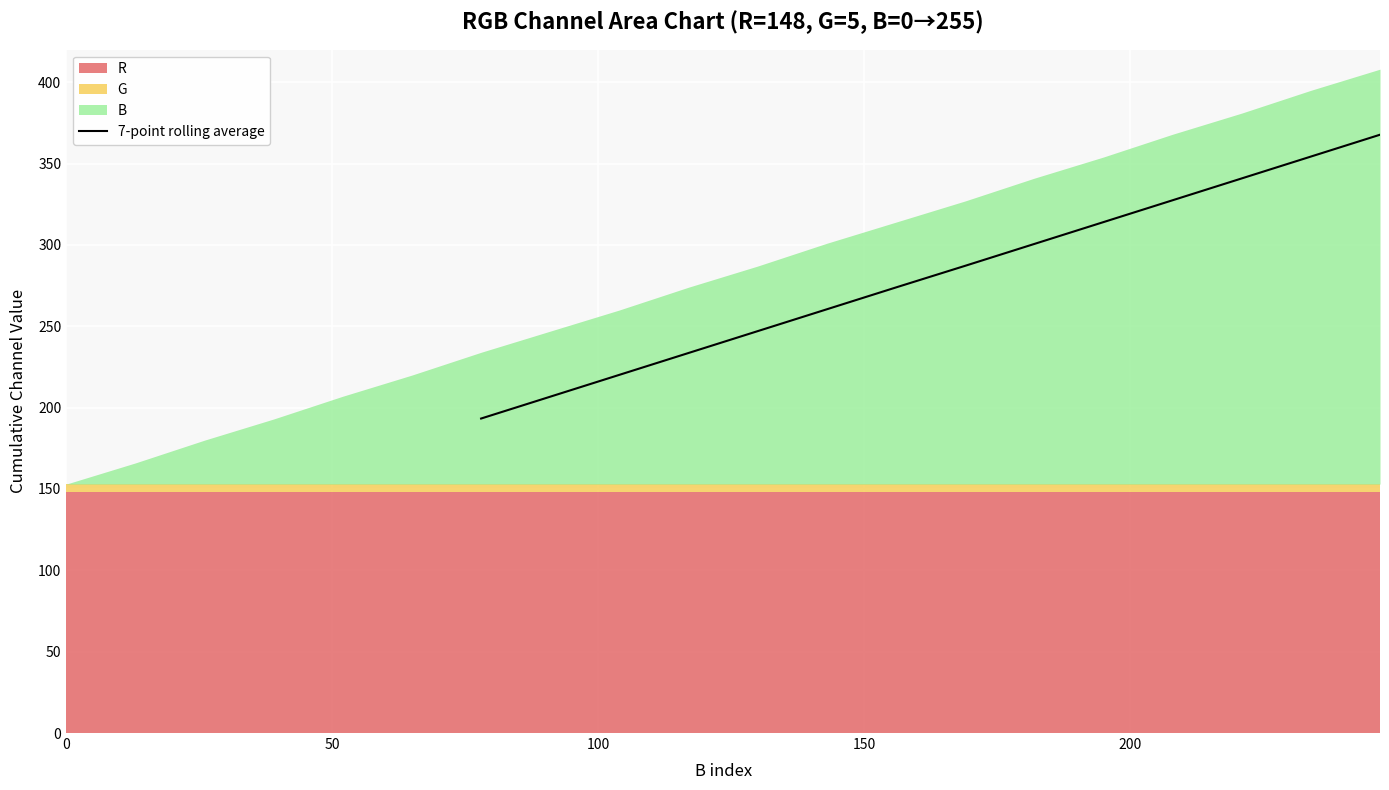

What is the greatest value displayed?

367.7